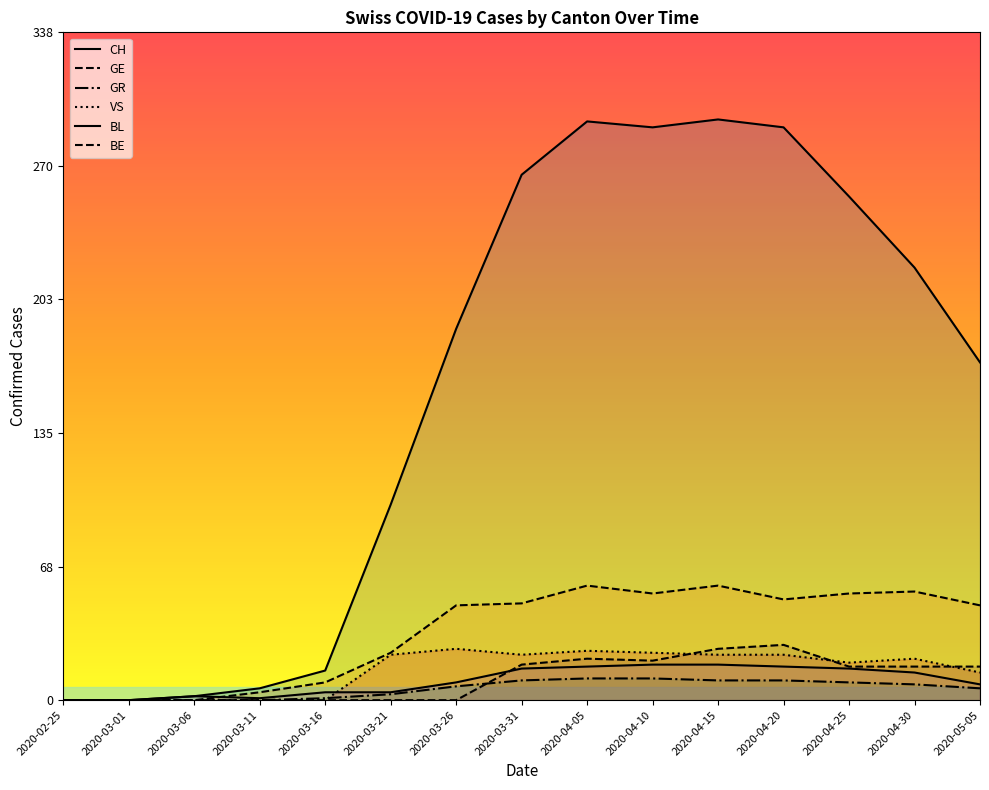

Is it true that GE equals 0 at 2020-02-25?

True